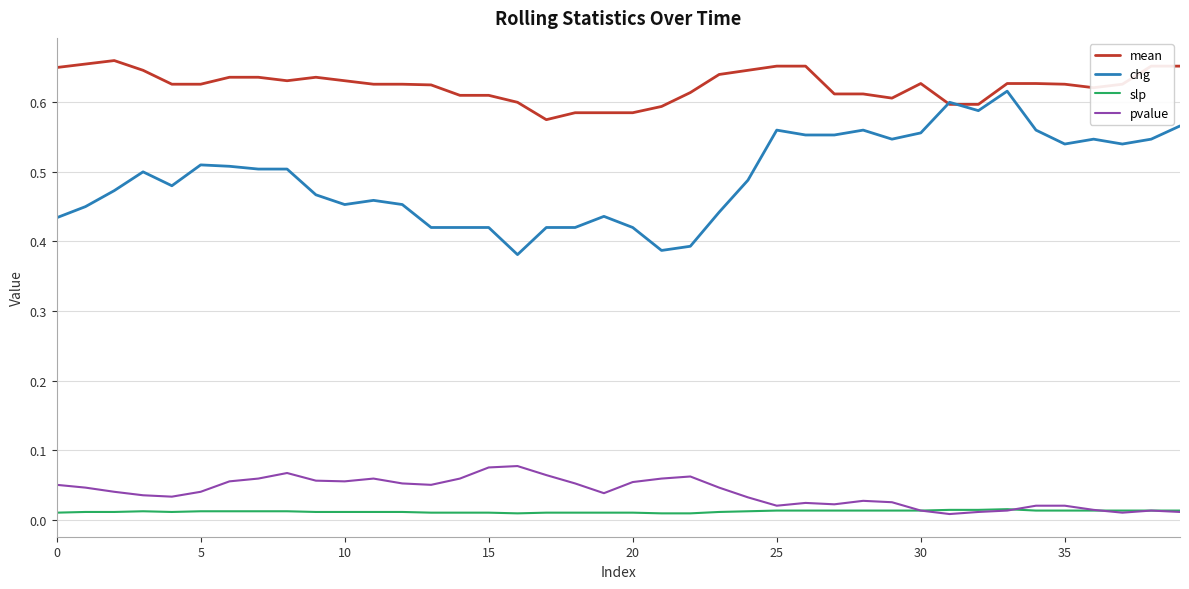

True or false: slp and mean cross at least once.

False